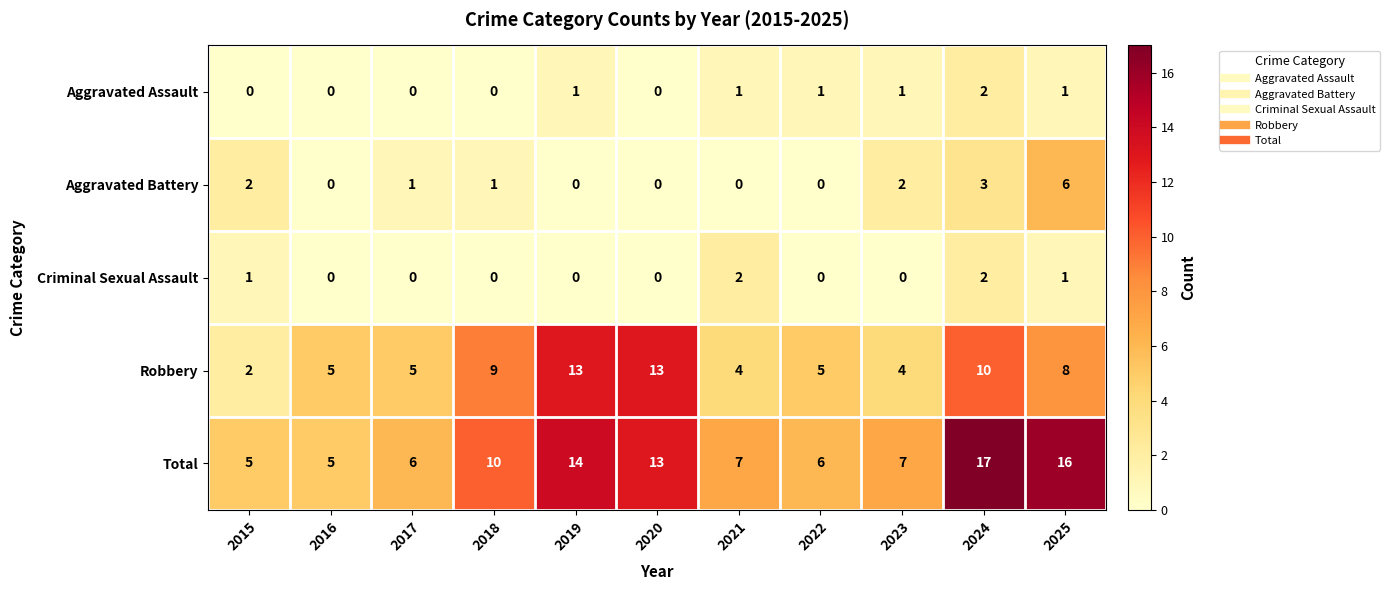

How many categories are shown in the chart?

11